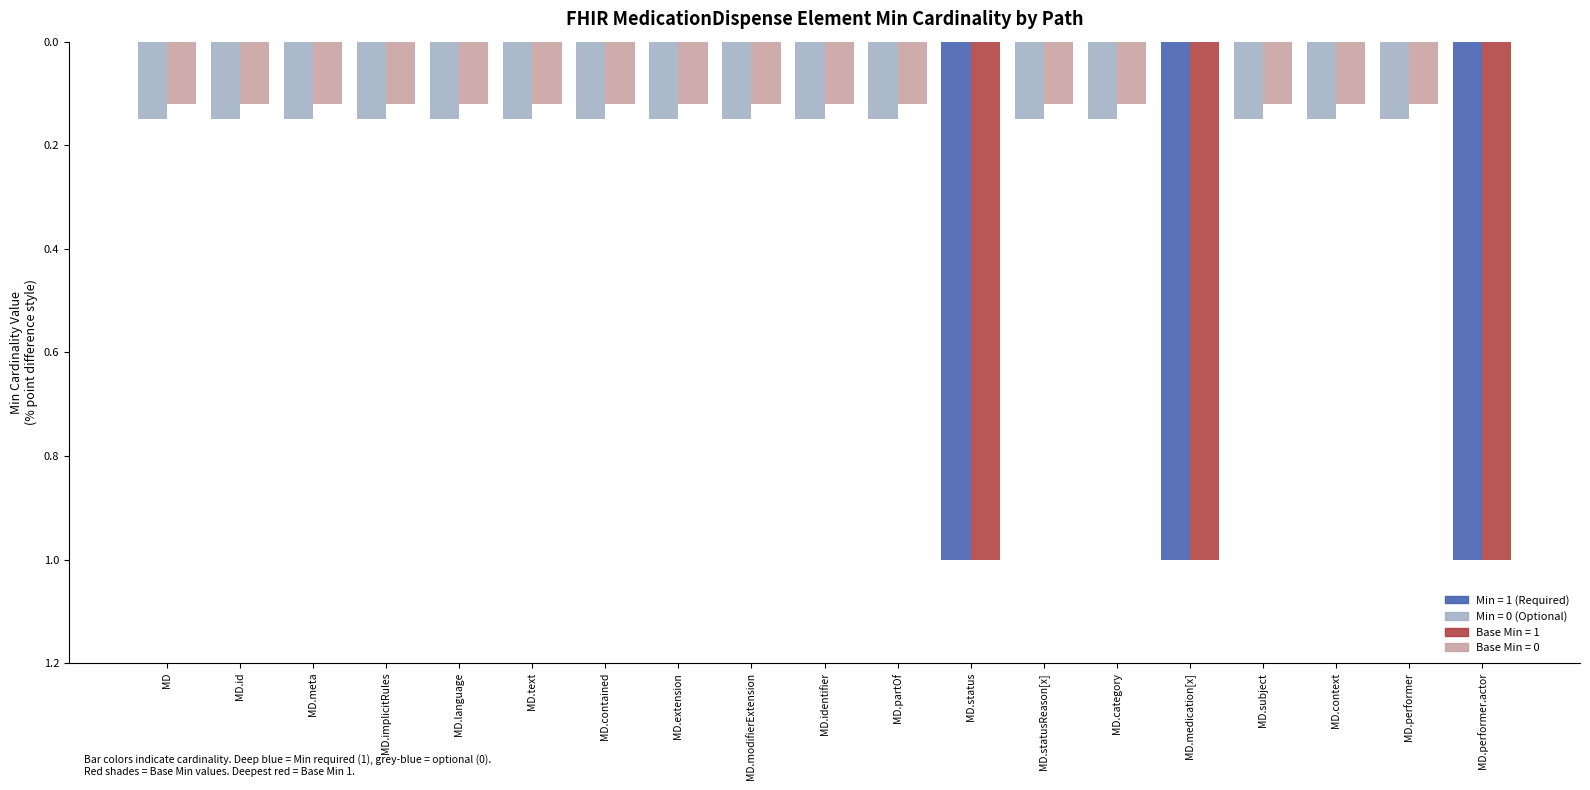

What is the greatest value displayed?

1.0